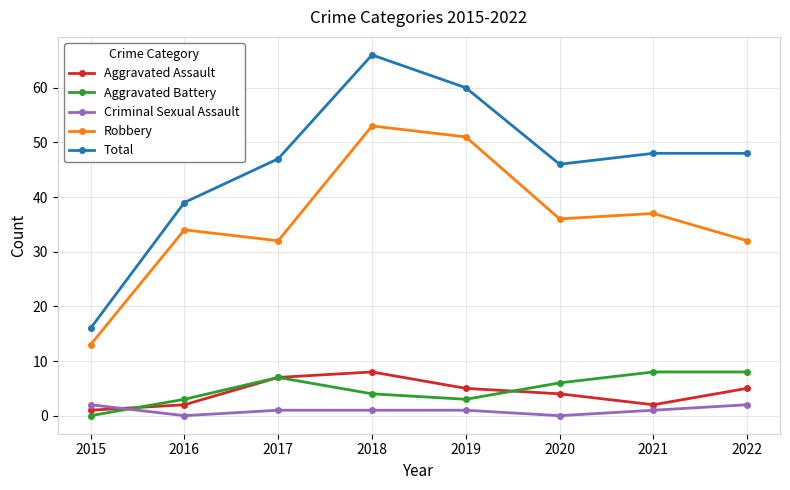

What is the total value across all series at 2016?

78